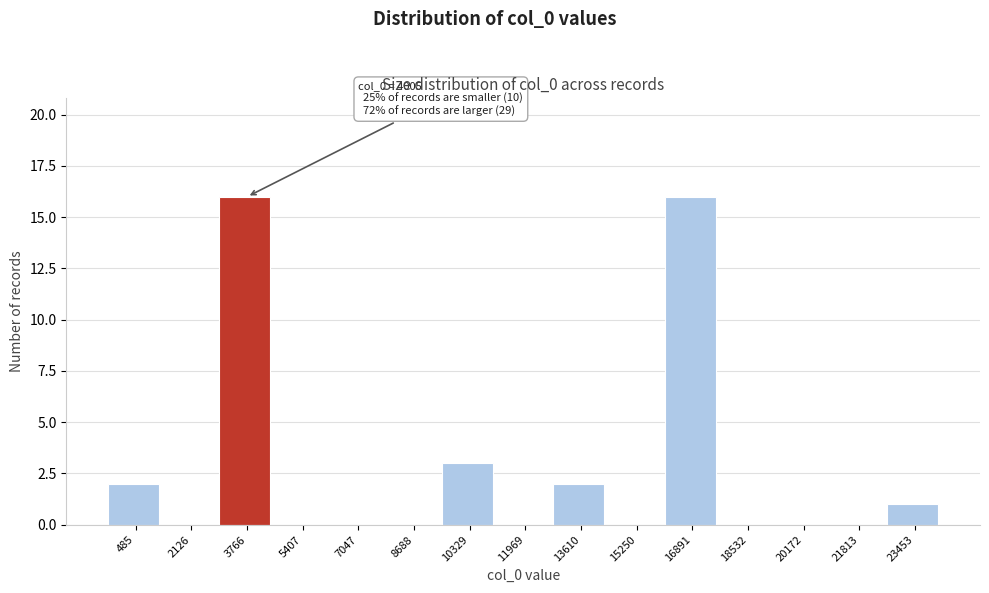

Reading right to left, transcribe all the data shown in this chart.

23453=1	21813=0	20172=0	18532=0	16891=16	15250=0	13610=2	11969=0	10329=3	8688=0	7047=0	5407=0	3766=16	2126=0	485=2